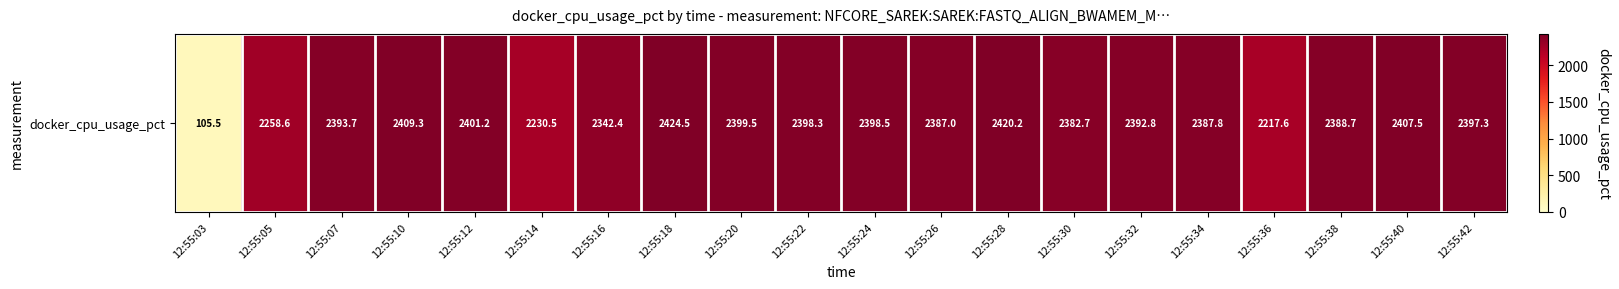

What is the greatest value displayed?

2424.5